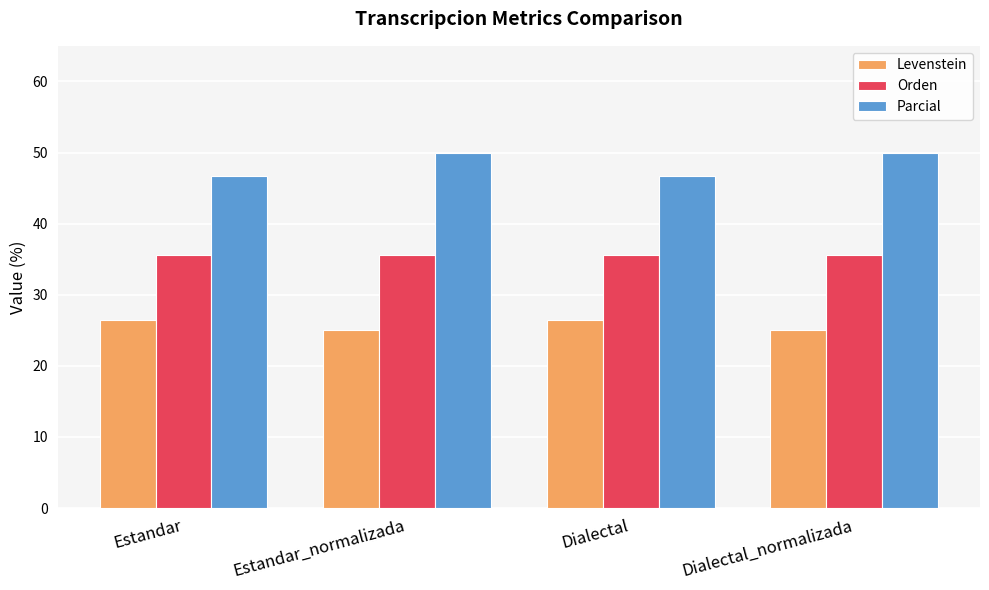

Does the chart contain any negative values?

No